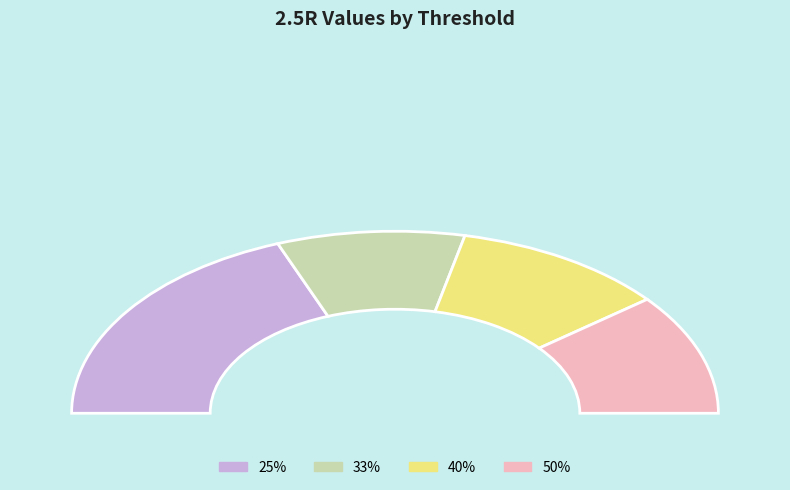

What is the change in value from 25% to 33%?

-0.3